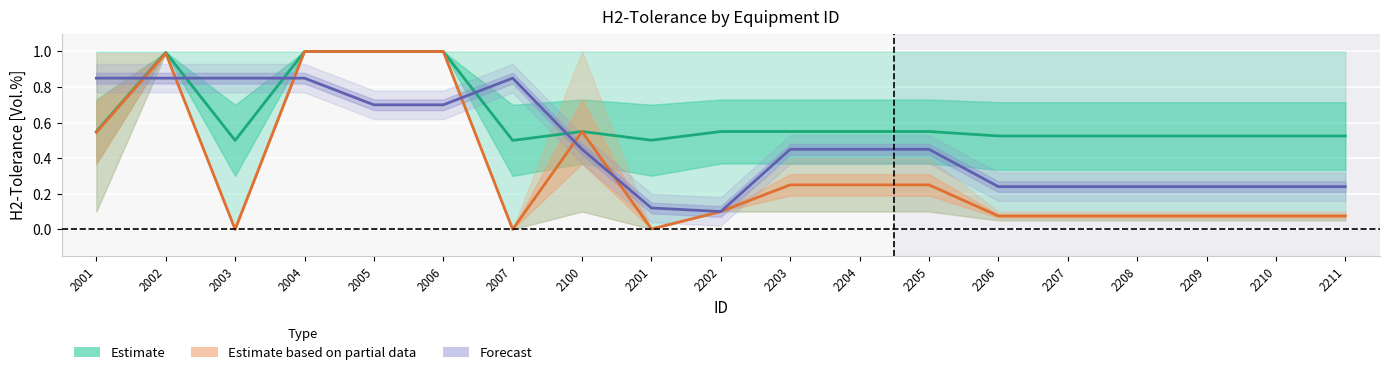

Which category has the highest value in the H2-Toleranz (Best Case) series?

2004